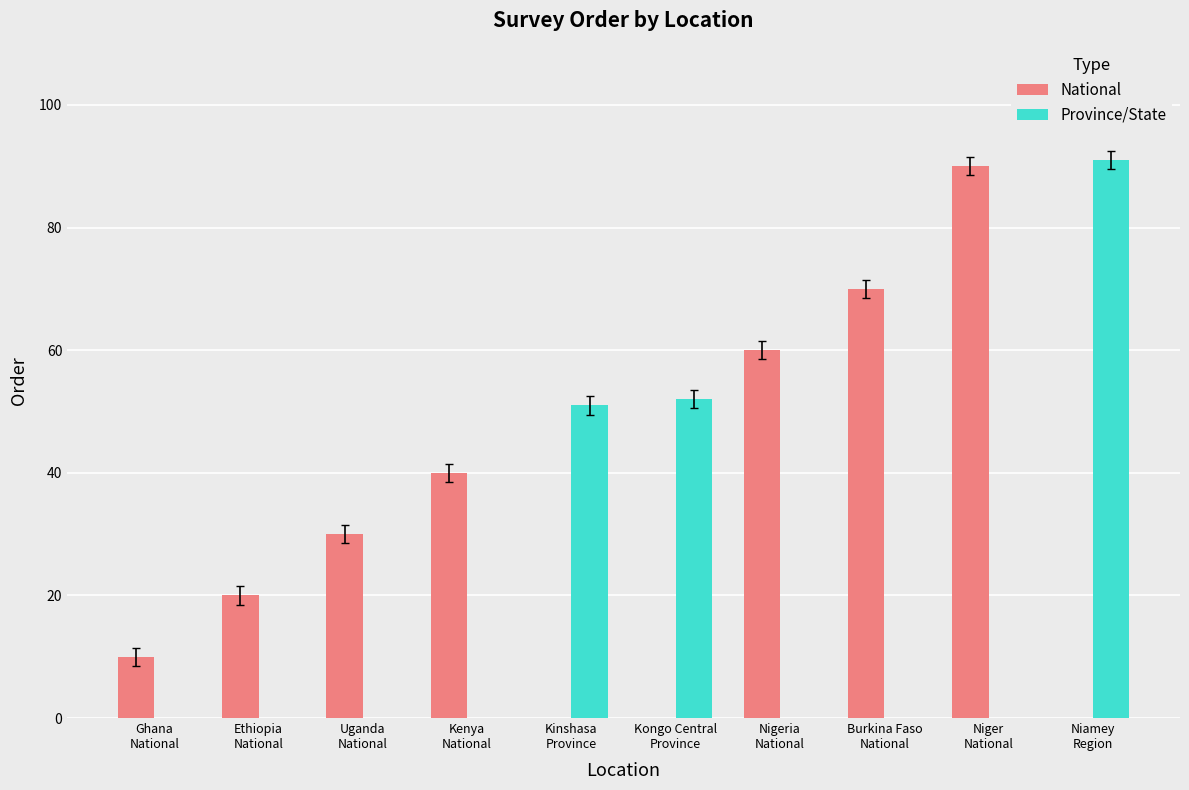

What is the highest value of the Province/State series?

91